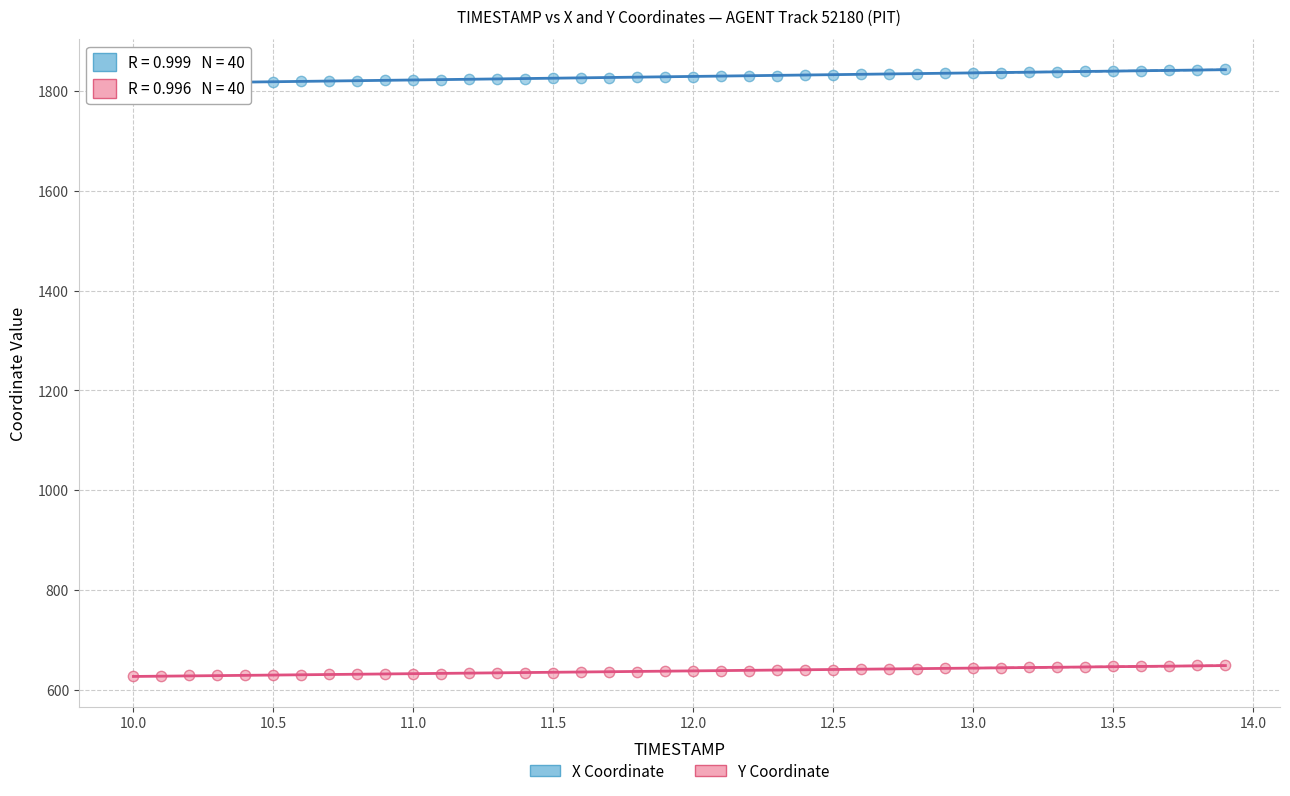

What are all the series names shown in the legend?

X Coordinate, Y Coordinate